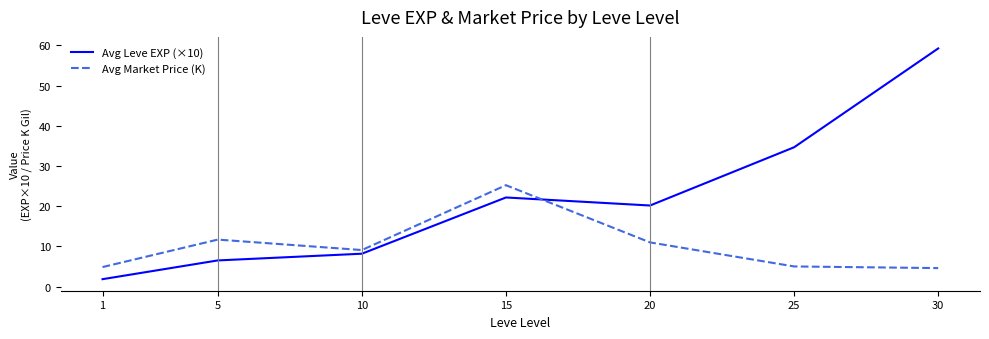

What is the smallest value displayed?

1.8